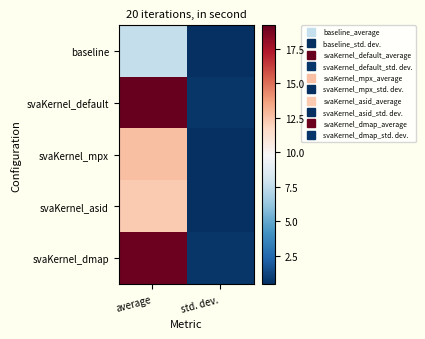

List the series in order of their peak value, lowest first.

baseline, svaKernel_asid, svaKernel_mpx, svaKernel_dmap, svaKernel_default